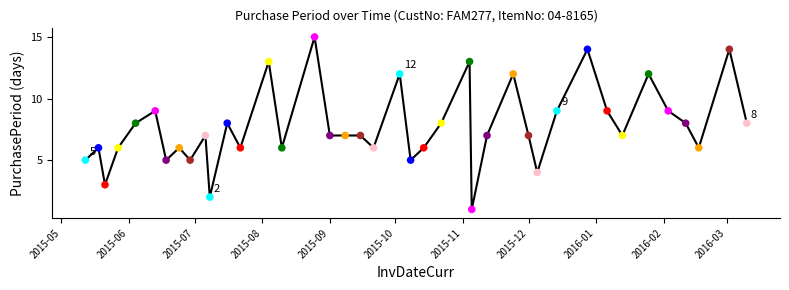

What is the difference between the maximum and minimum values?

14